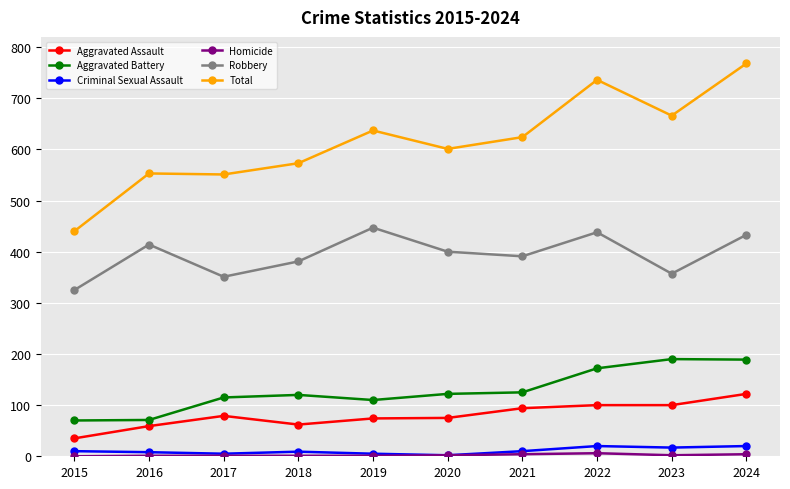

Does the chart have visible grid lines?

Yes